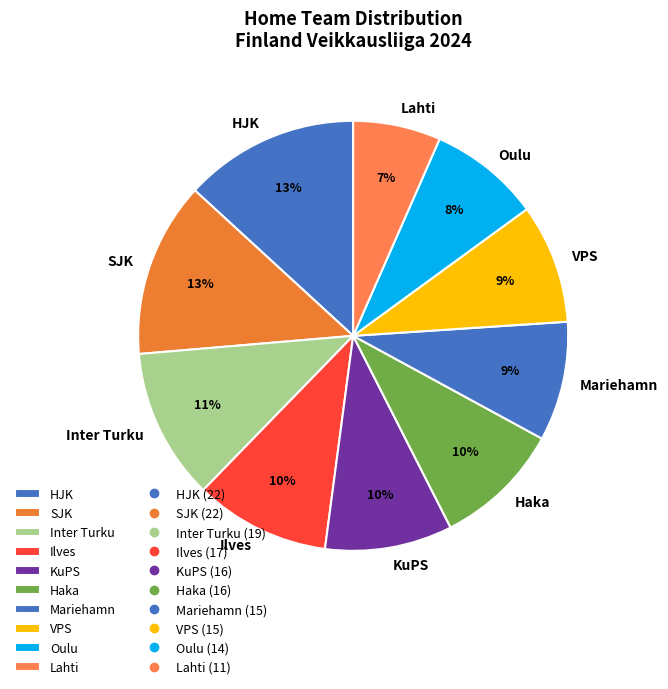

How many segments does this pie chart have?

10